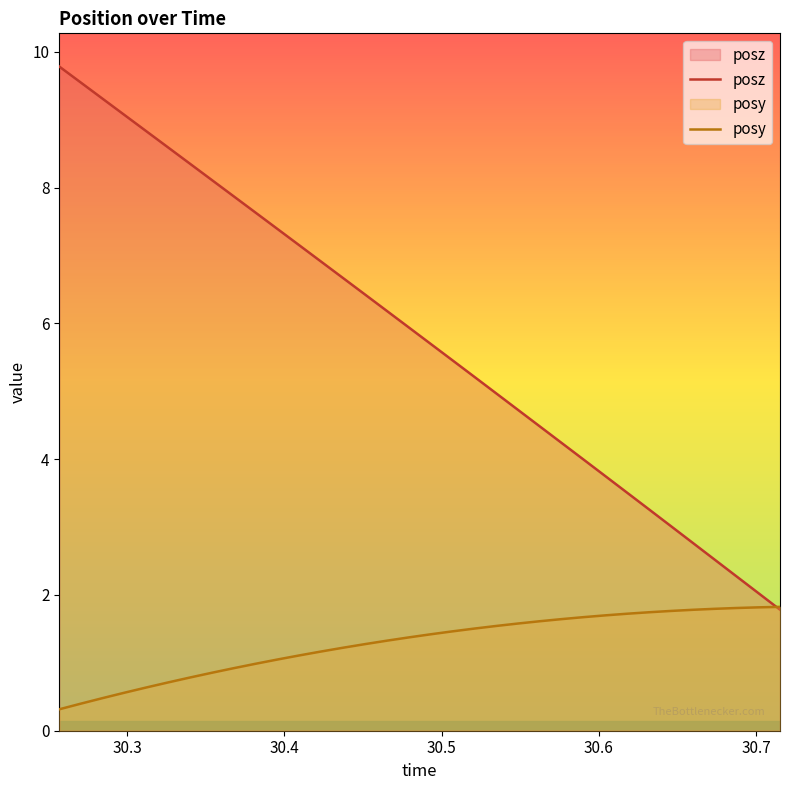

How many intersections are there between posy and posz?

1